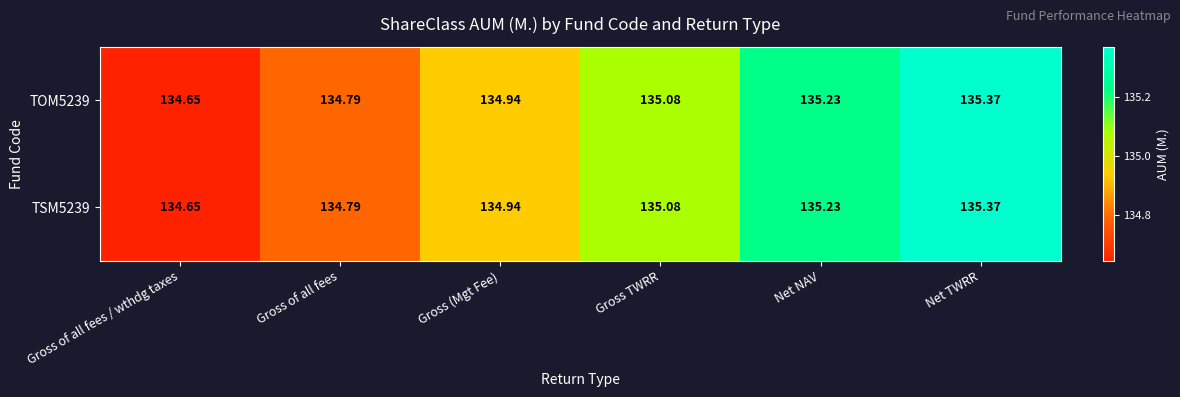

At which label is TOM5239 closest to 135?

Gross (Mgt Fee)